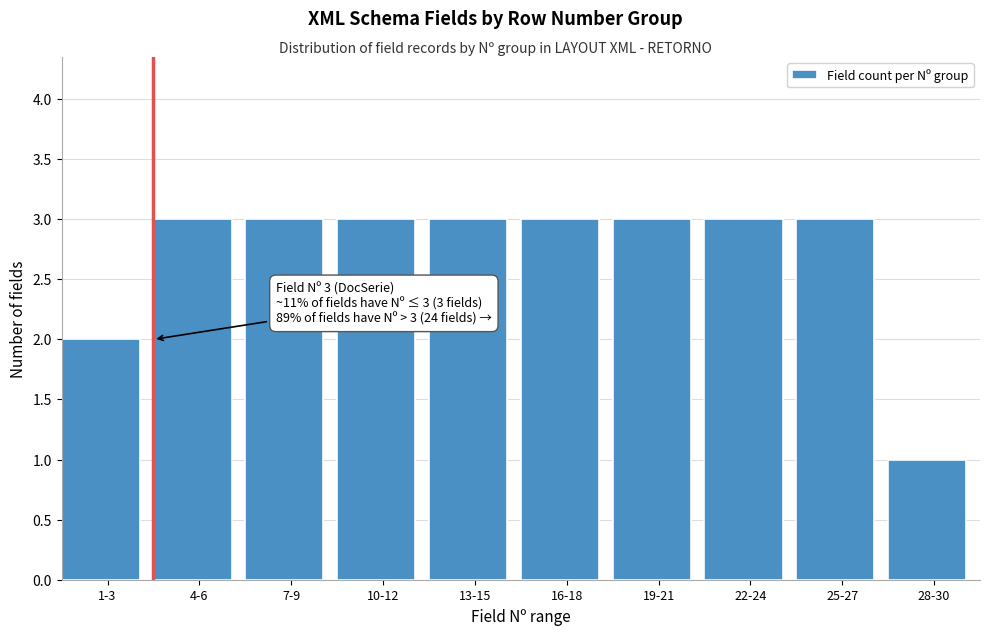

Reading right to left, extract all data points from this chart.

28-30=1	25-27=3	22-24=3	19-21=3	16-18=3	13-15=3	10-12=3	7-9=3	4-6=3	1-3=2